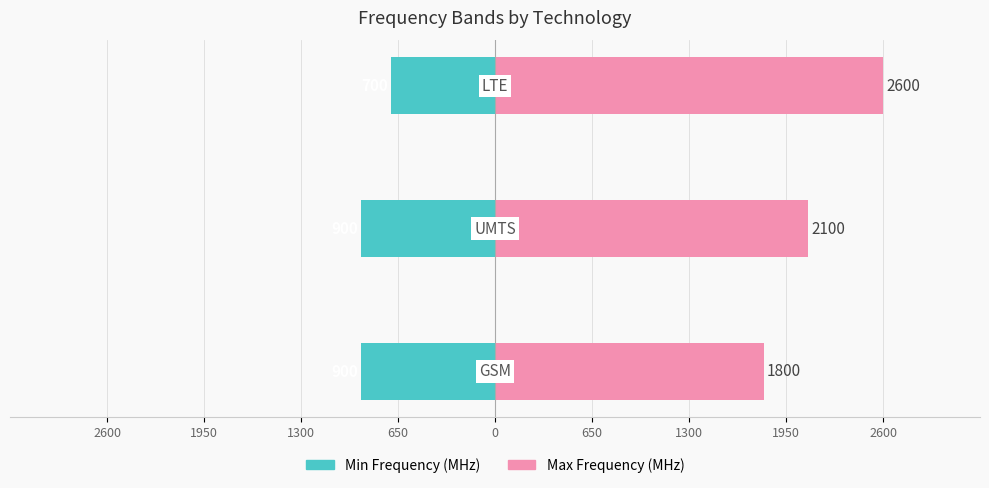

Count the number of categories in the chart.

3